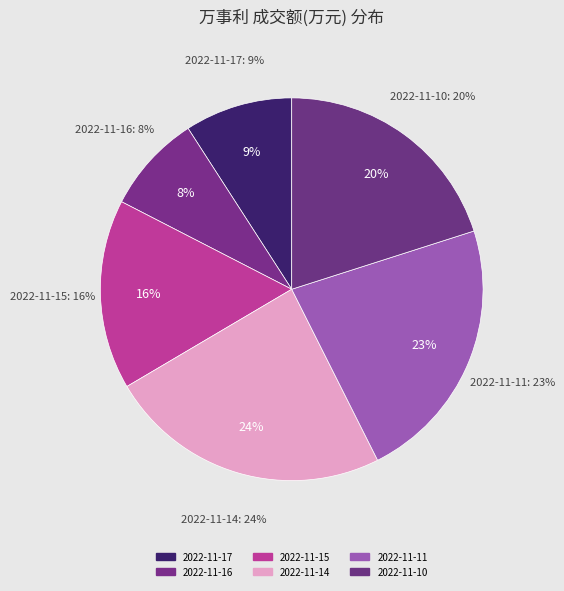

Rank the categories by value from highest to lowest.

2022-11-14, 2022-11-11, 2022-11-10, 2022-11-15, 2022-11-17, 2022-11-16